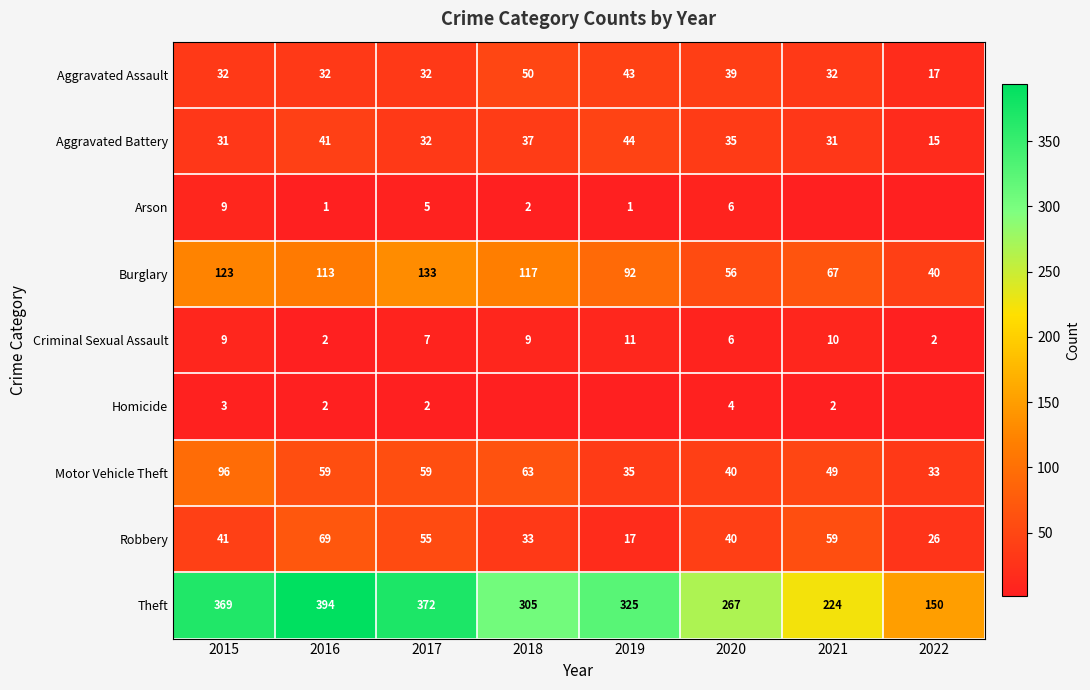

At which category does the chart reach its peak across all series?

2016